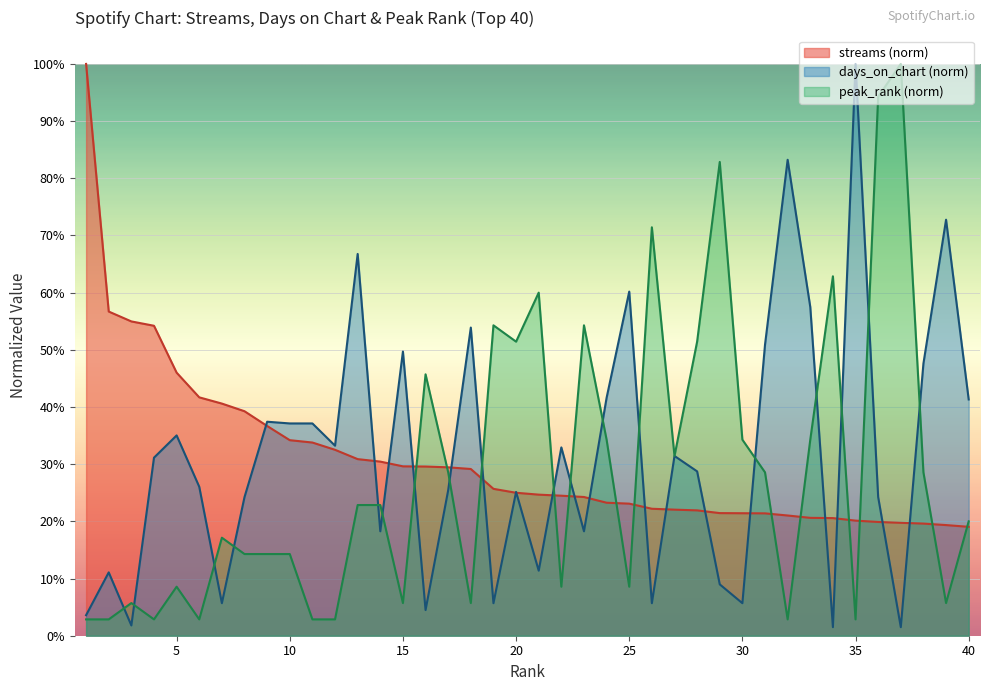

True or false: streams has more than 2 points higher than both neighbors.

False